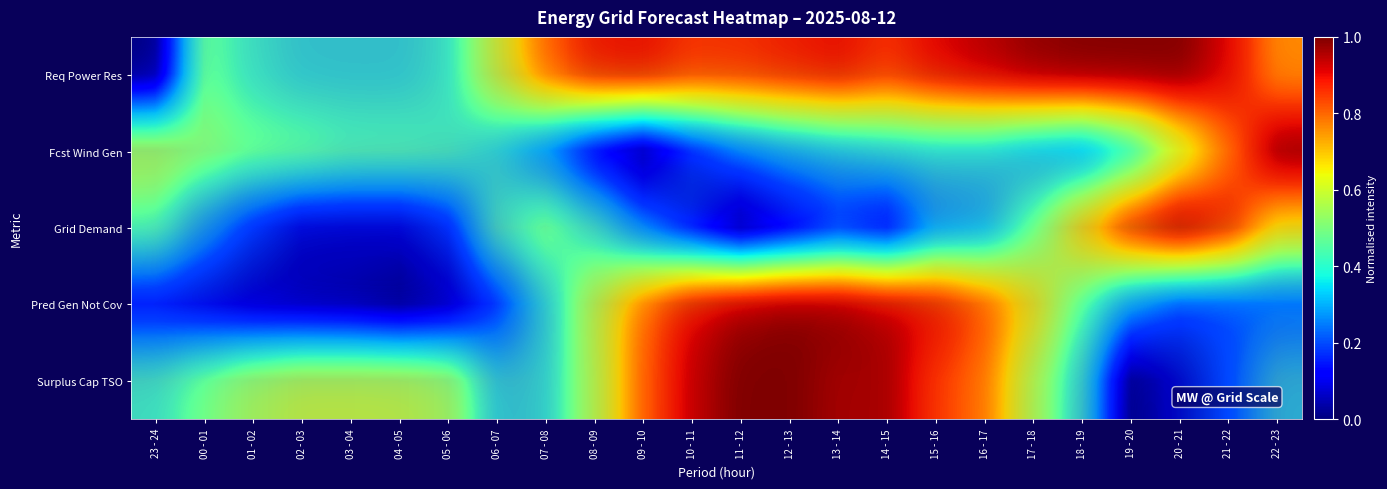

Where is Pred Gen Not Cov nearest to the value 0?

04 - 05